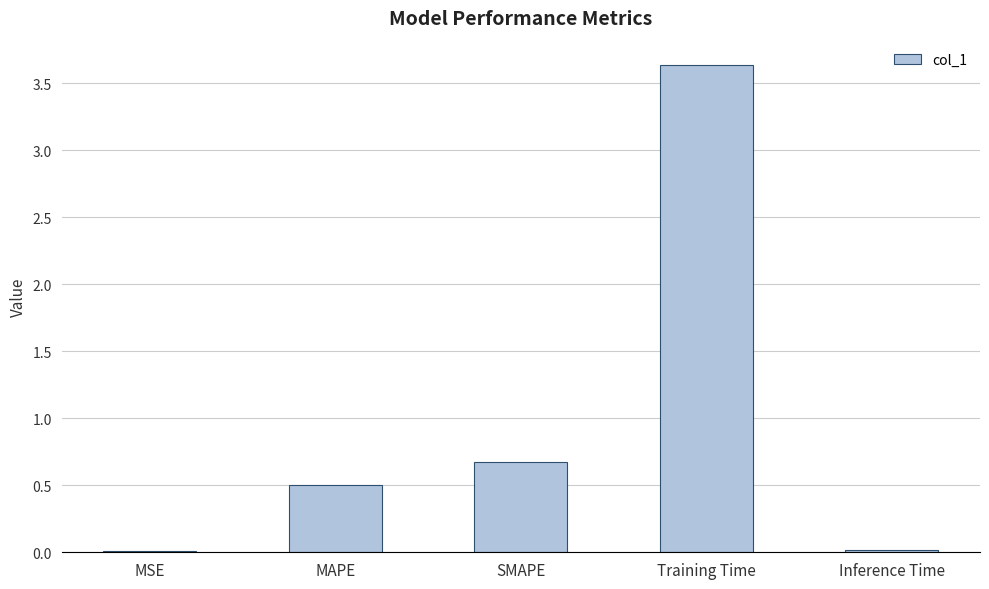

What is the sum of all values?

4.8